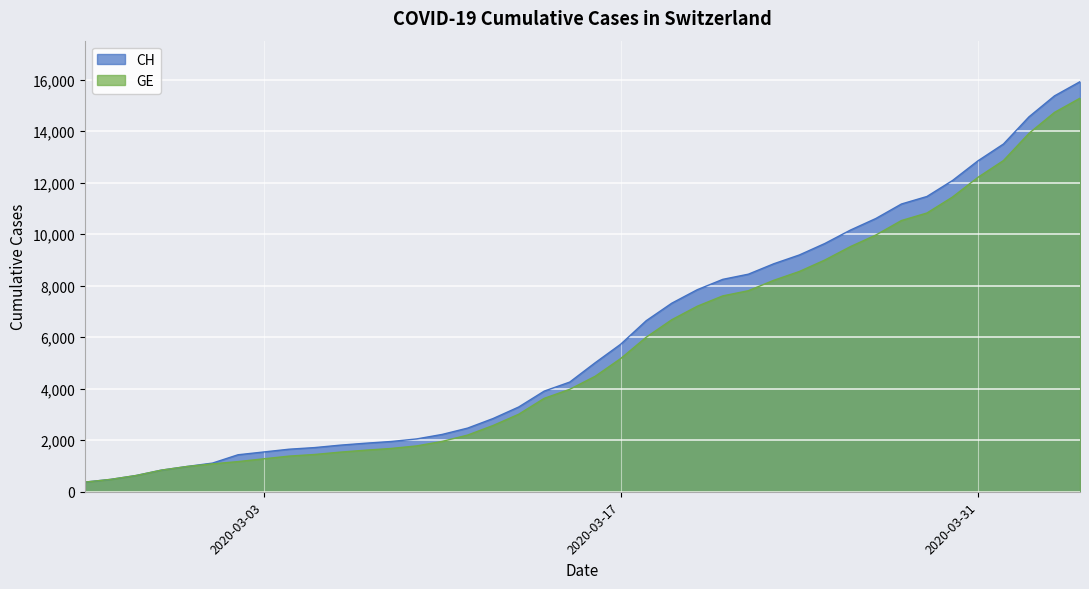

Which series has the largest total across all categories?

CH